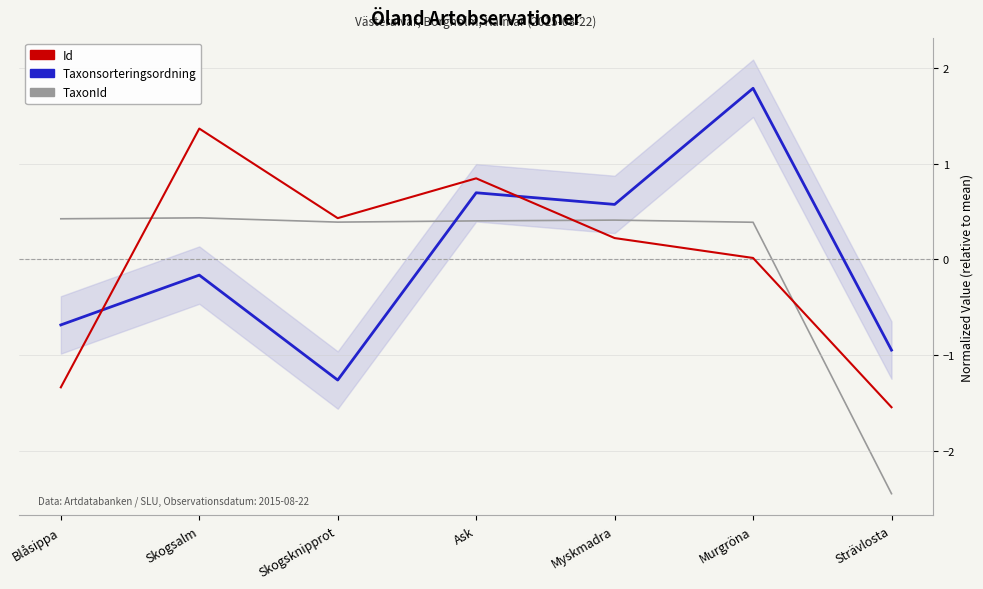

Is the value of Id at Skogsalm greater than the value of TaxonId at Skogsalm?

Yes